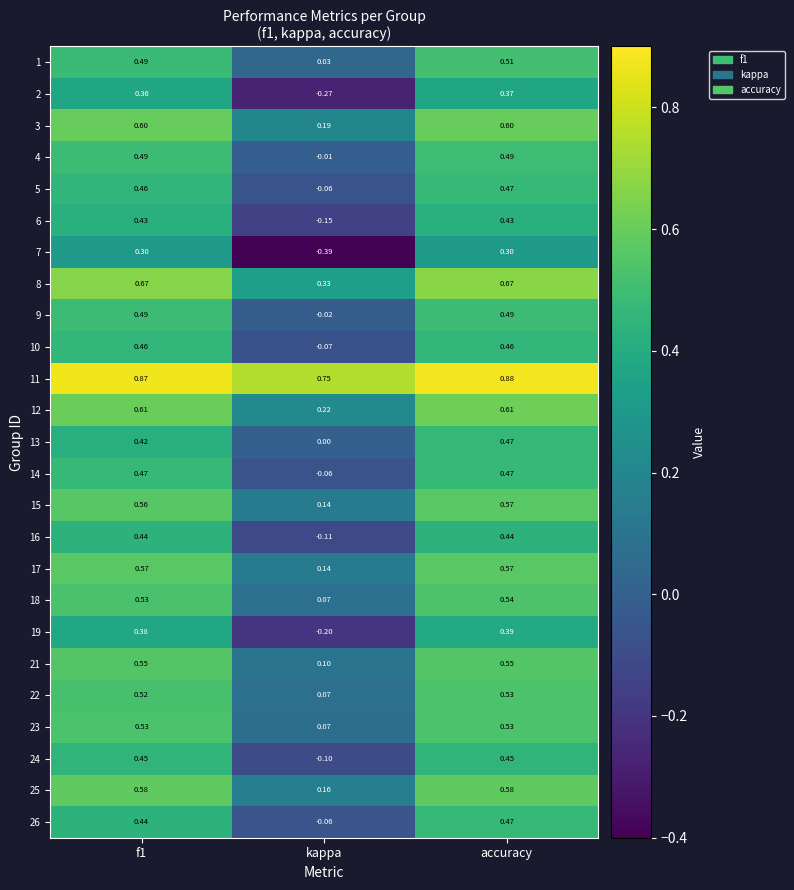

At which label is 6 closest to 0?

kappa